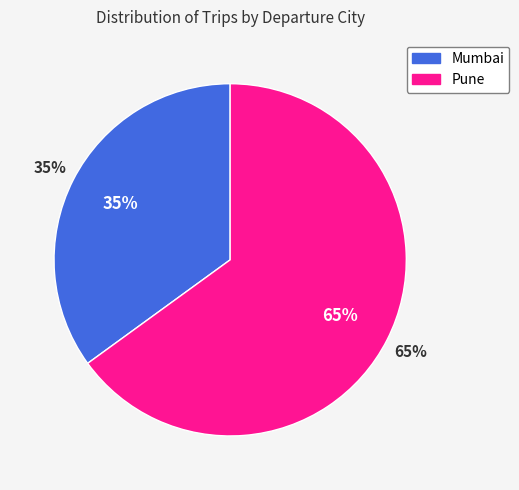

Is it true that Mumbai is 47% of the pie?

False